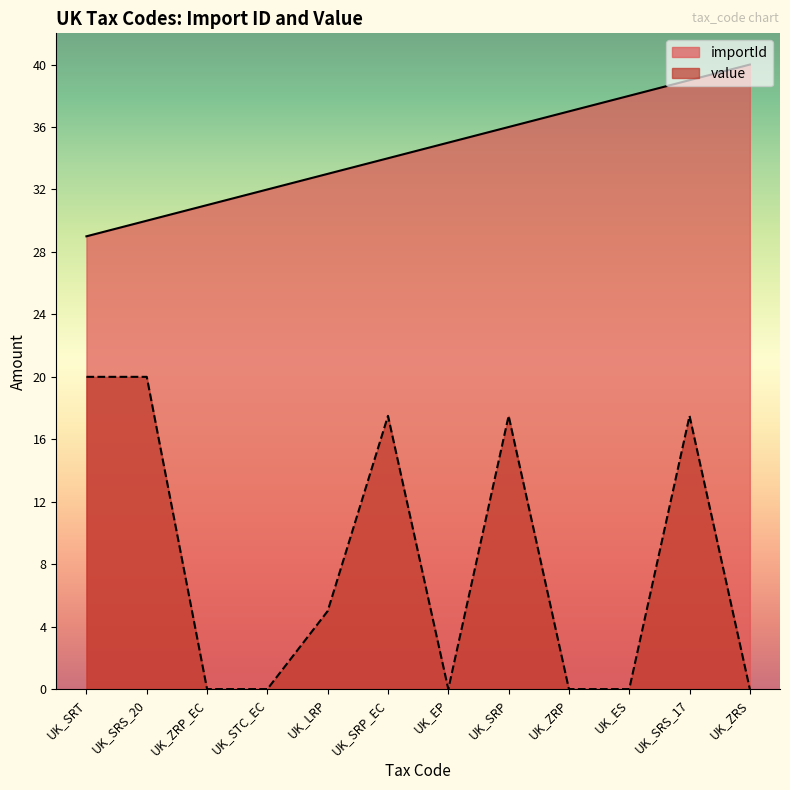

Reading left to right, list all the values displayed in this chart.

importId: UK_SRT=29.0	UK_SRS_20=30.0	UK_ZRP_EC=31.0	UK_STC_EC=32.0	UK_LRP=33.0	UK_SRP_EC=34.0	UK_EP=35.0	UK_SRP=36.0	UK_ZRP=37.0	UK_ES=38.0	UK_SRS_17=39.0	UK_ZRS=40.0
value: UK_SRT=20.0	UK_SRS_20=20.0	UK_ZRP_EC=0.0	UK_STC_EC=0.0	UK_LRP=5.0	UK_SRP_EC=17.5	UK_EP=0.0	UK_SRP=17.5	UK_ZRP=0.0	UK_ES=0.0	UK_SRS_17=17.5	UK_ZRS=0.0